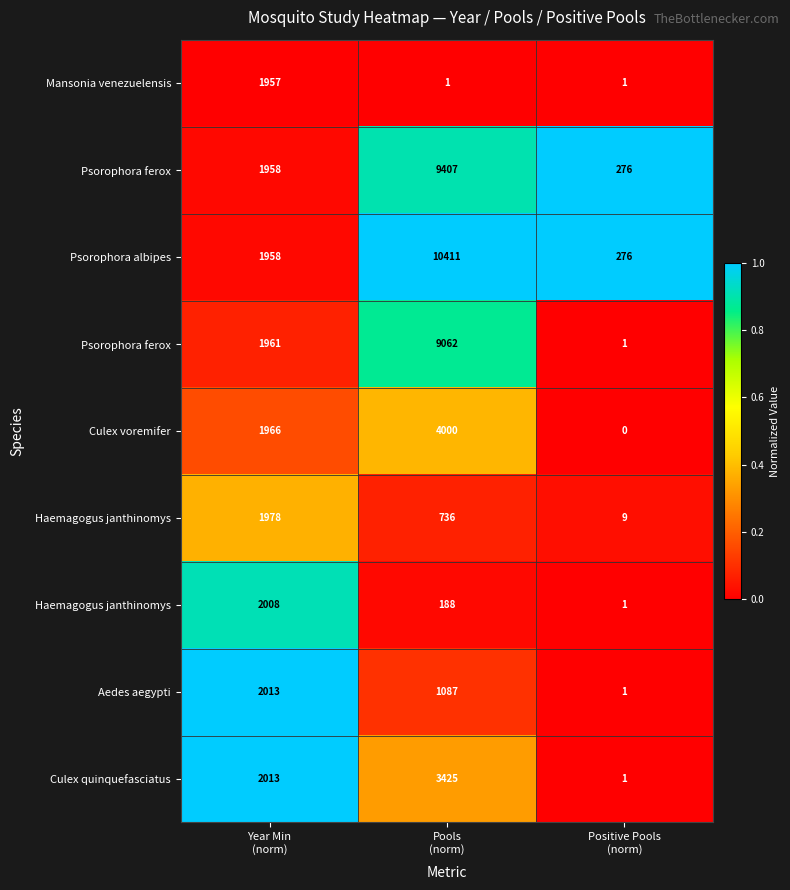

At how many categories does at least one series exceed 0?

3